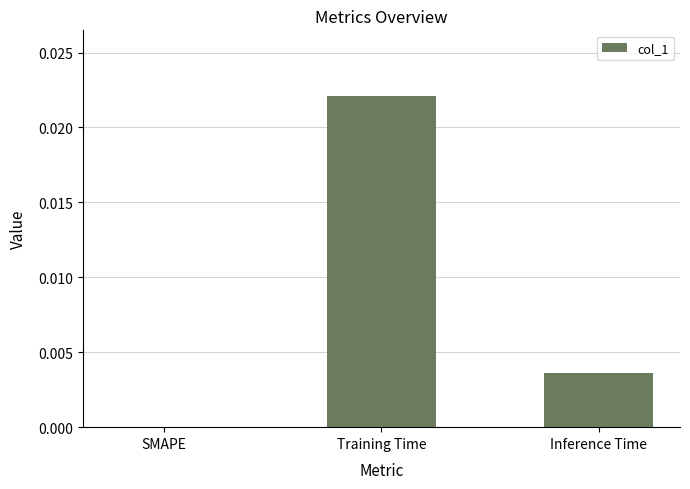

Is it true that the value at Training Time is 0.0?

True